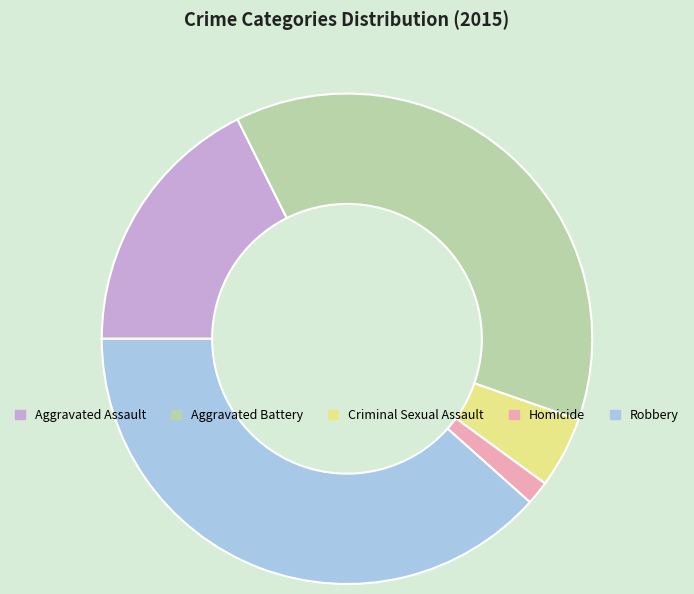

Is the sum of Robbery and Aggravated Assault greater than half?

Yes